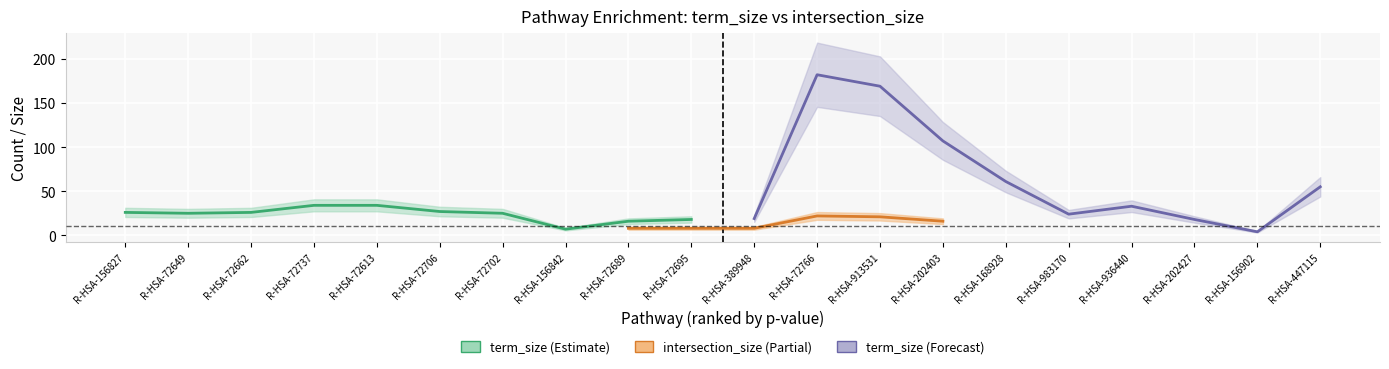

What is the value of the term_size point at the 6th from the left?

27.0